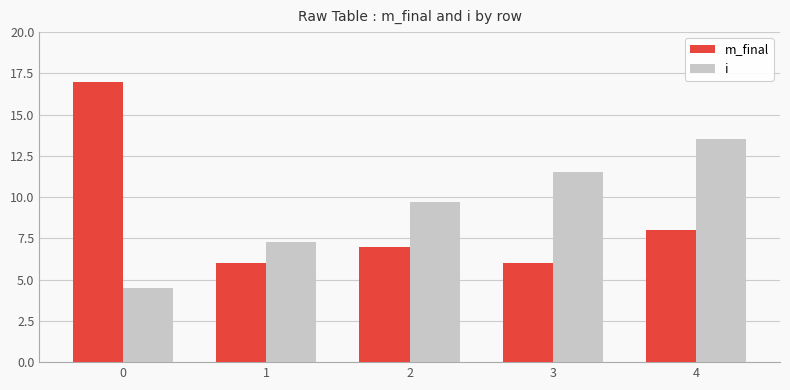

What is the difference between the second highest and minimum values in the i series?

7.0